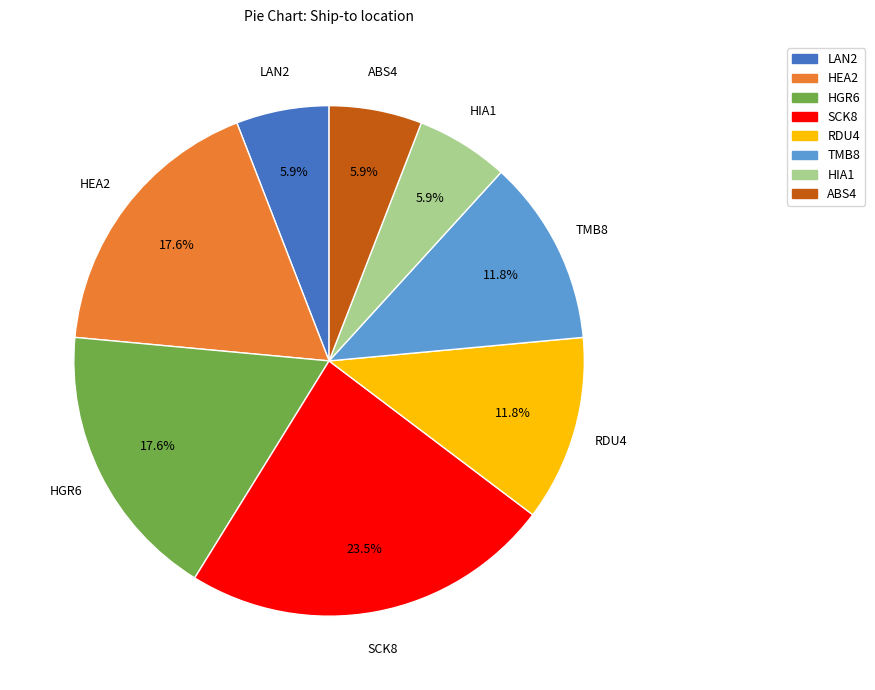

How many segments does this pie chart have?

8